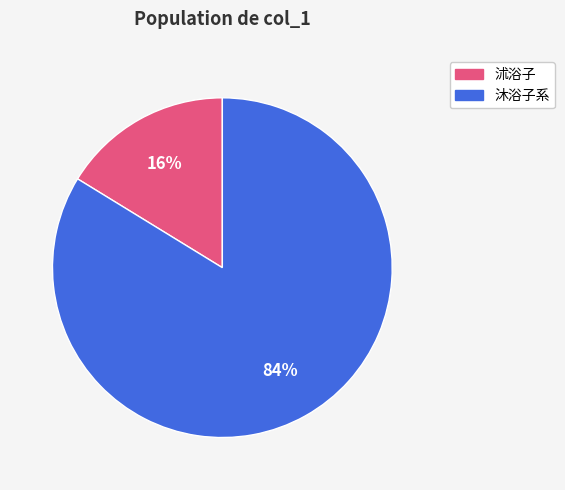

To the nearest percent, what is the average slice percentage?

50%